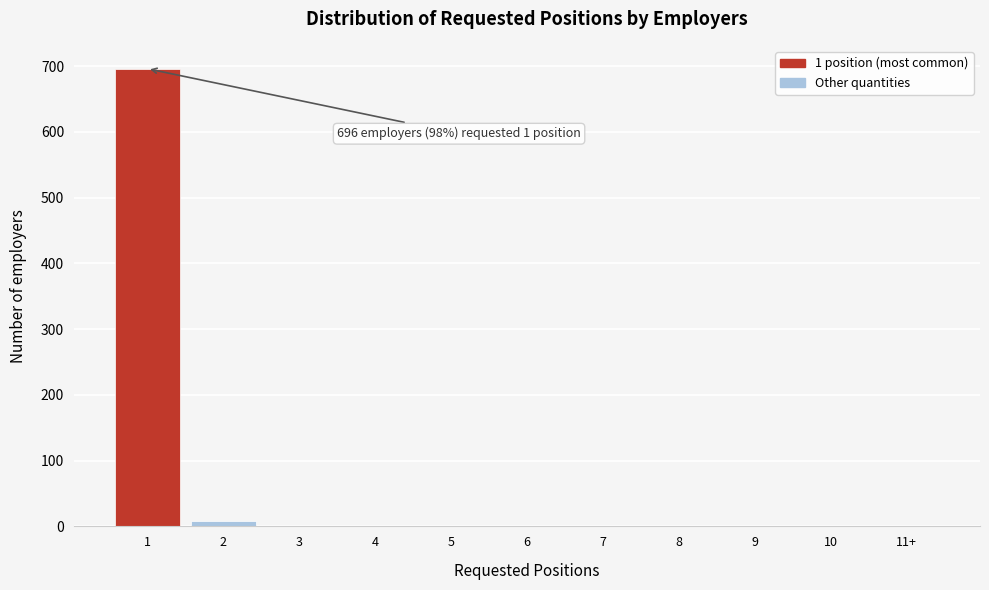

What is the greatest value displayed?

696